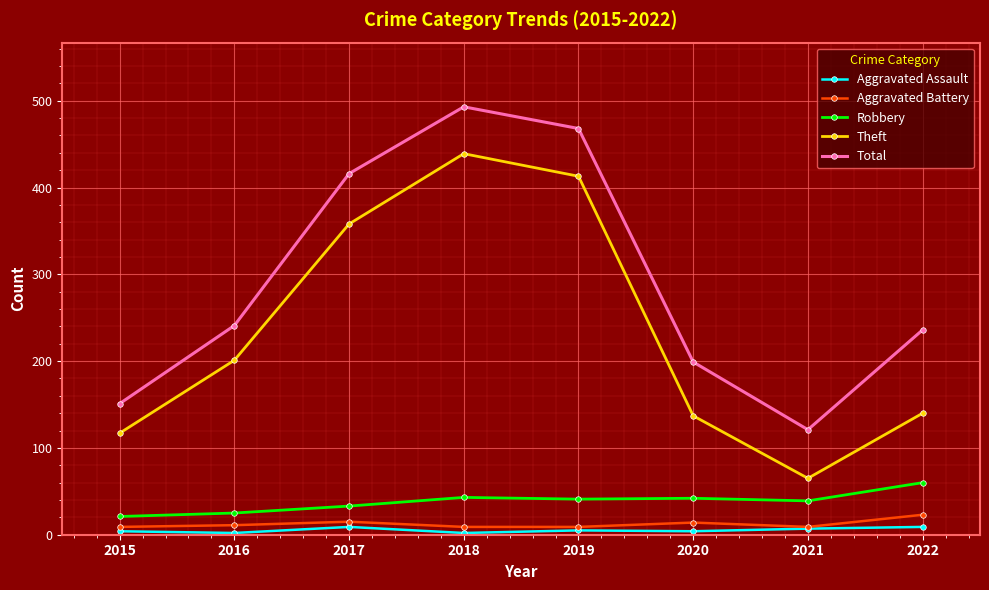

Which series has the largest range (max minus min)?

Theft